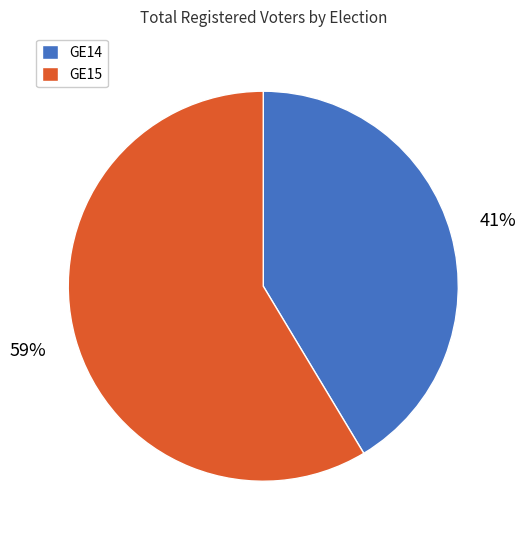

Do GE14 and GE15 together represent more than half of the pie?

Yes